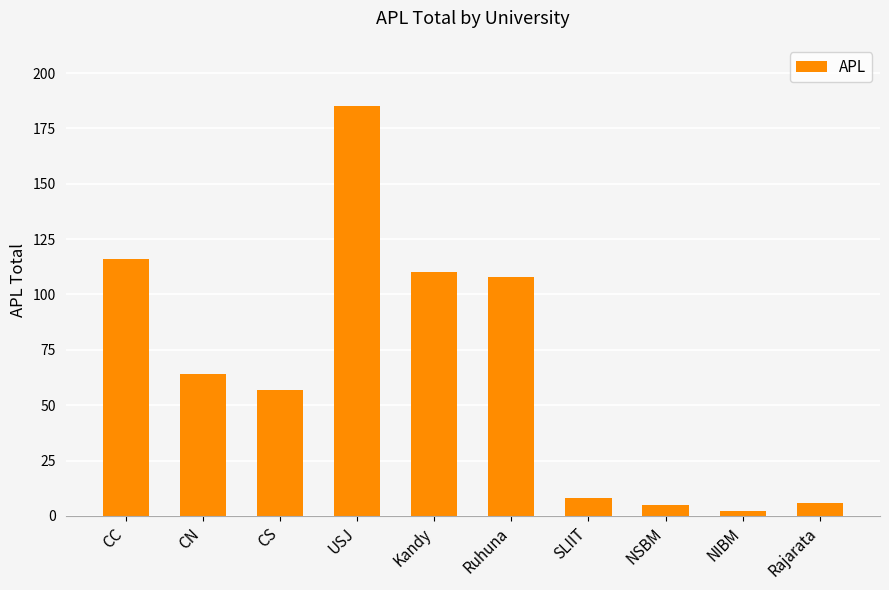

Between NIBM and Kandy, which is larger?

Kandy